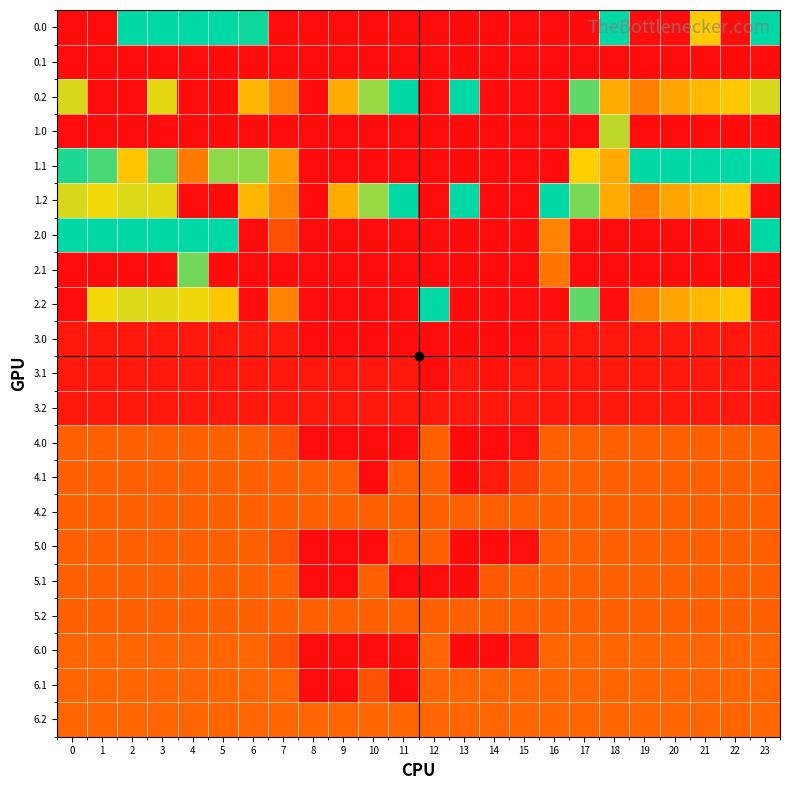

Rank the series by their maximum value, from lowest to highest.

0.1, 3.0, 3.1, 3.2, 4.0, 4.1, 4.2, 5.0, 5.1, 5.2, 6.0, 6.1, 6.2, 1.0, 2.1, 0.0, 0.2, 1.1, 1.2, 2.0, 2.2